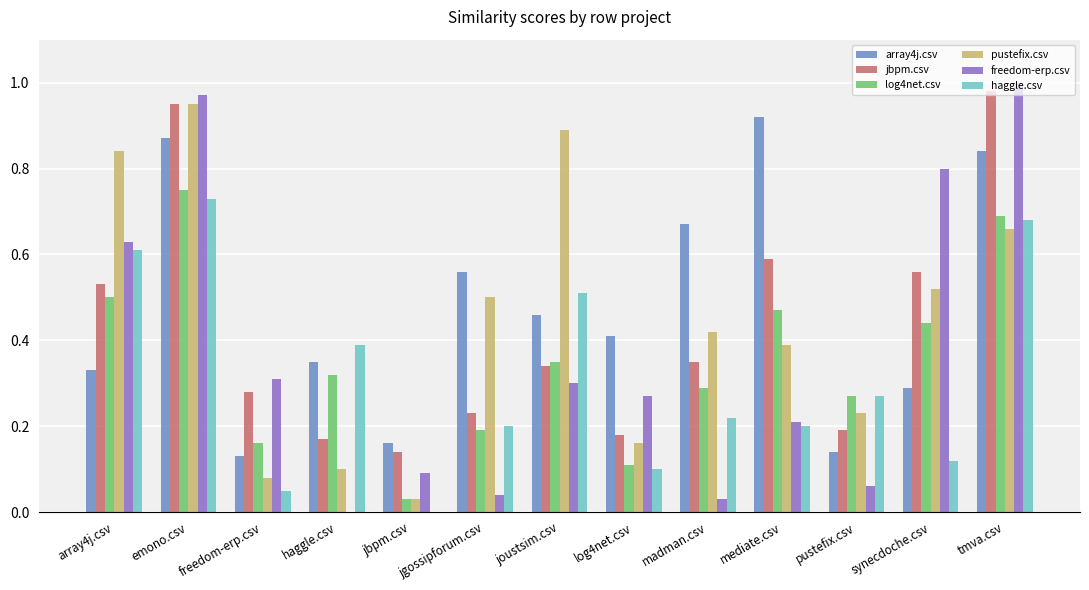

Which category has the highest value across all series?

tmva.csv